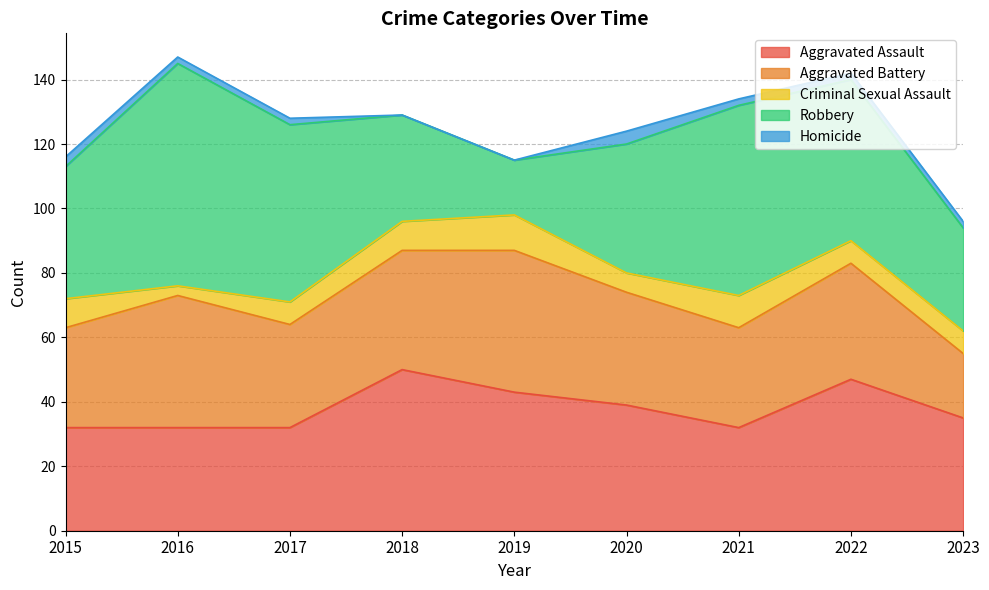

How many interior local peaks does the Criminal Sexual Assault series have?

2